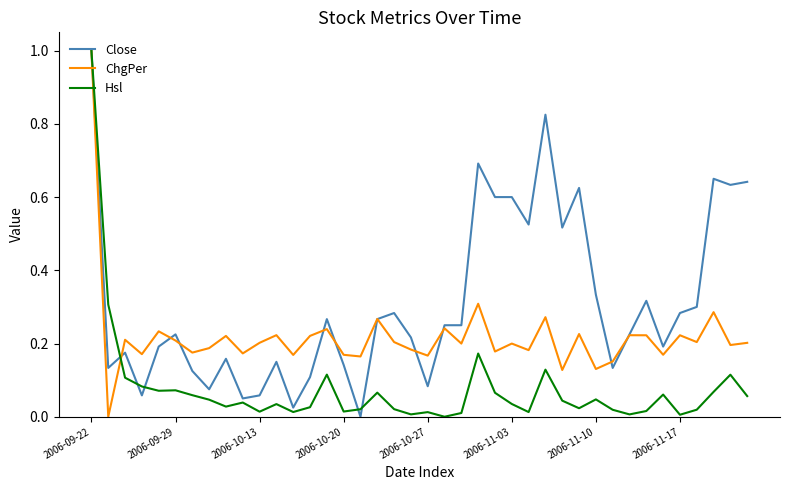

Which series has the largest total across all categories?

Close